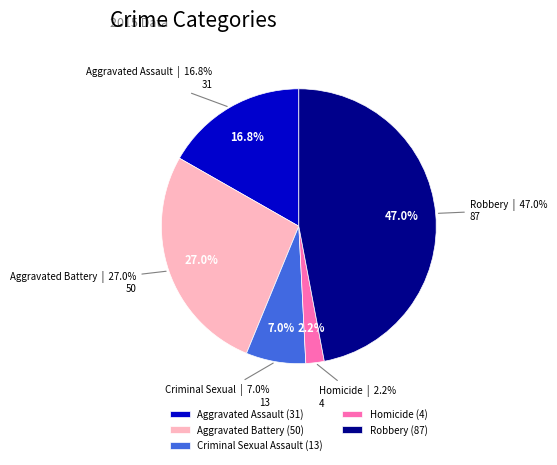

To the nearest percent, what is the difference between the largest and smallest slice percentages?

45%